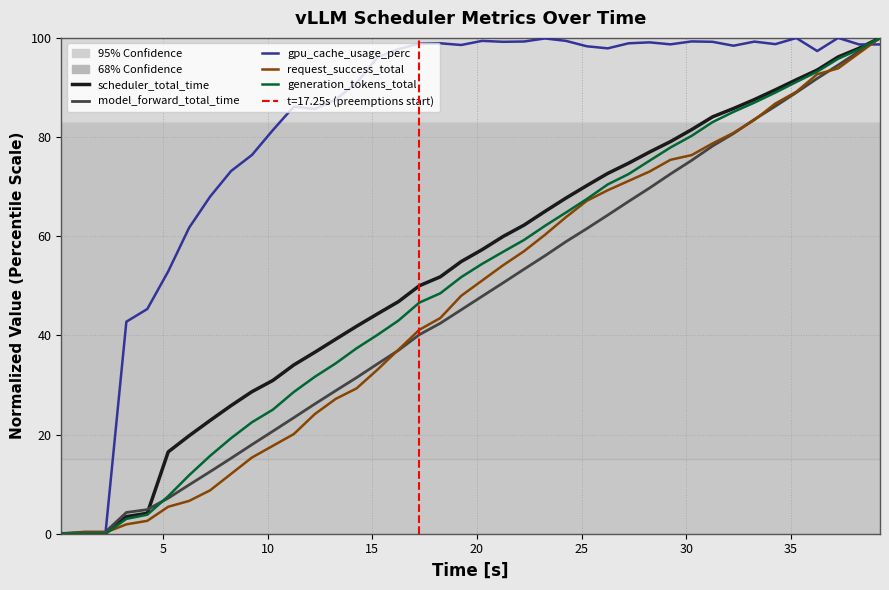

Is the value of request_success_total at 30 greater than the value of generation_tokens_total at 40?

No